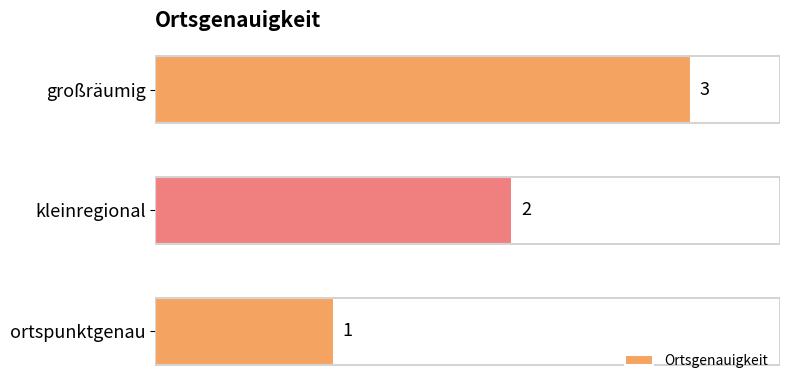

What is the sum of all values?

6